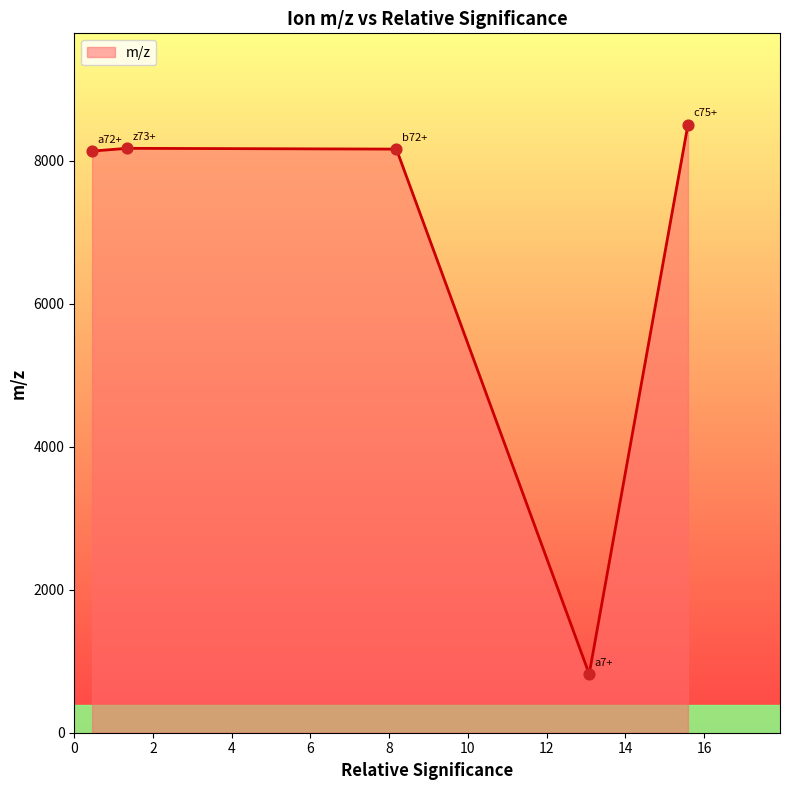

What is the maximum value shown in the chart?

8503.6